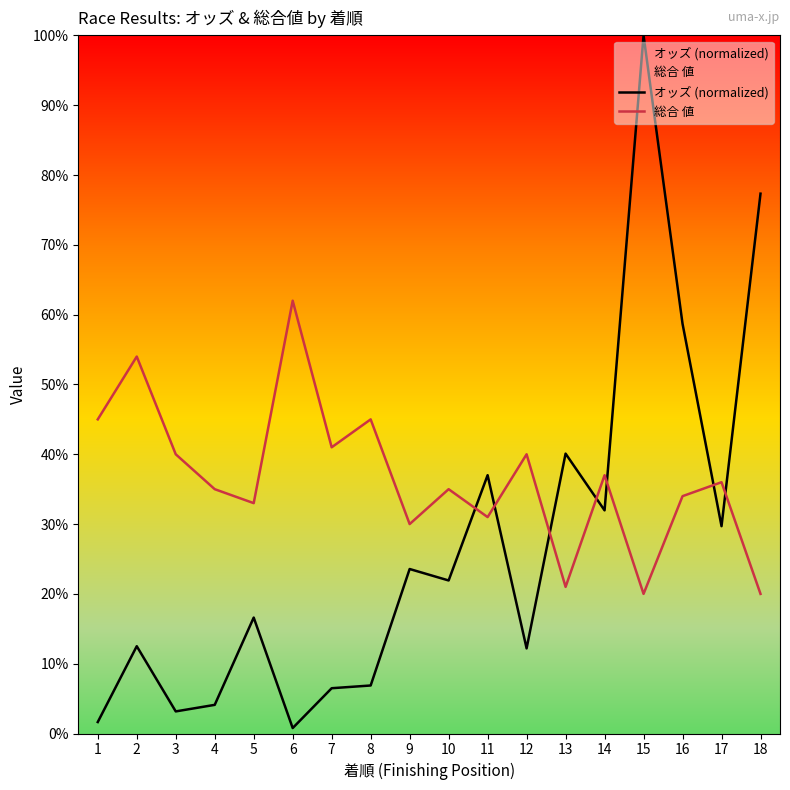

What is the sum of the オッズ (normalized) values at 10 and 13?

62.0